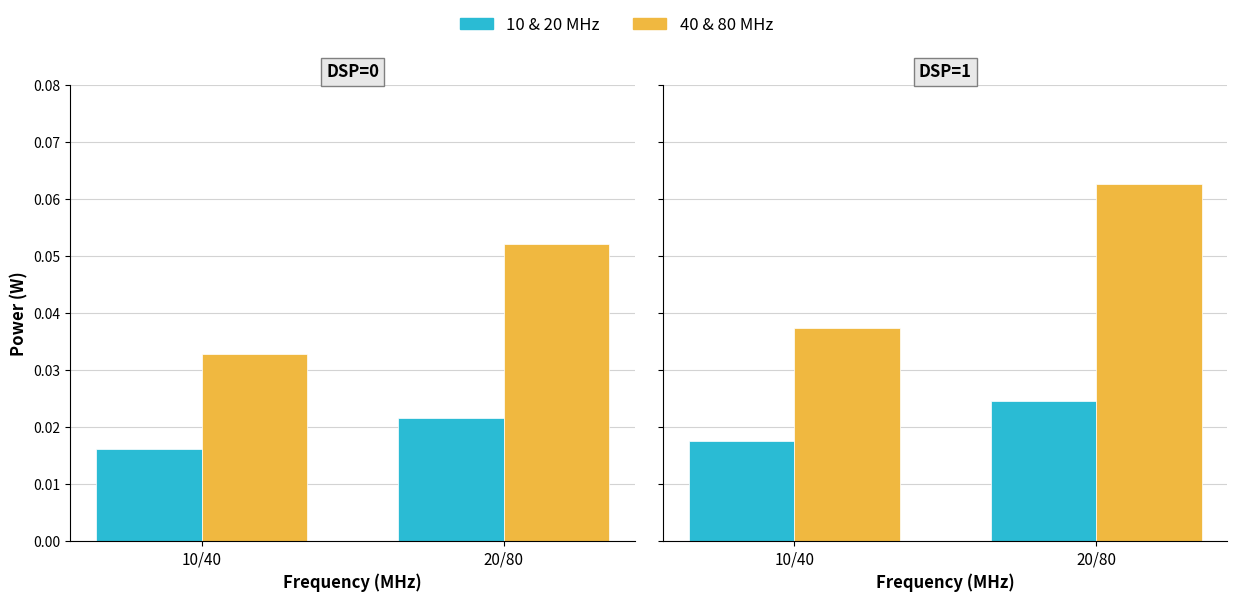

Which category has the highest value in the 10-20 MHz series?

20/80